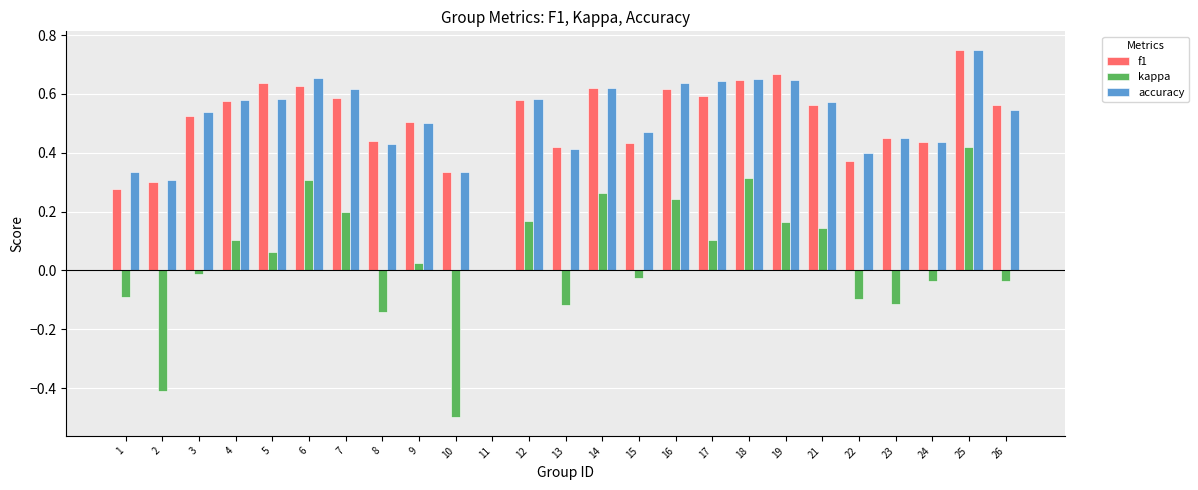

At which category is the sum across all series the highest?

25